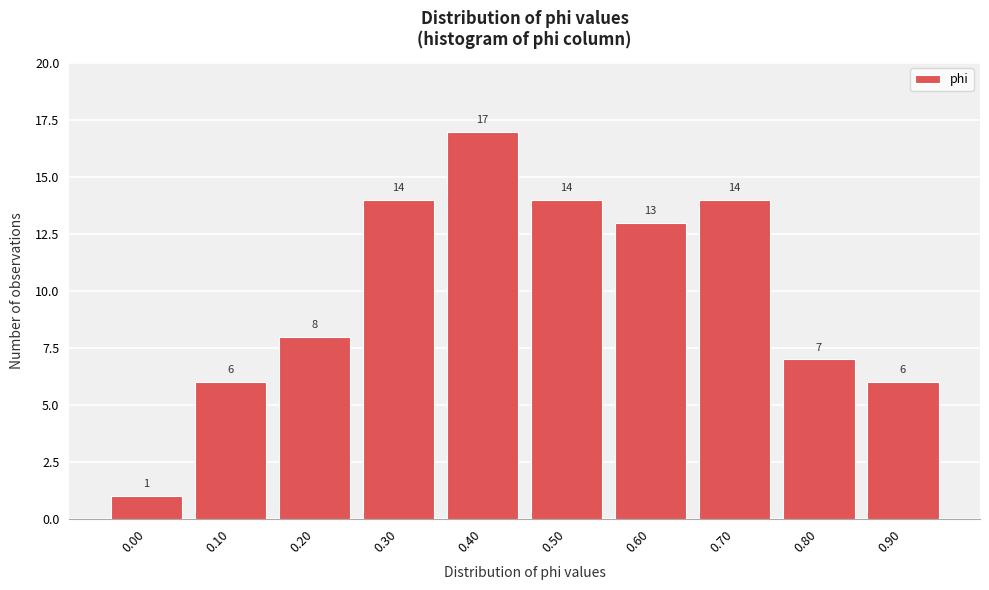

Reading right to left, transcribe all the data shown in this chart.

6	7	14	13	14	17	14	8	6	1